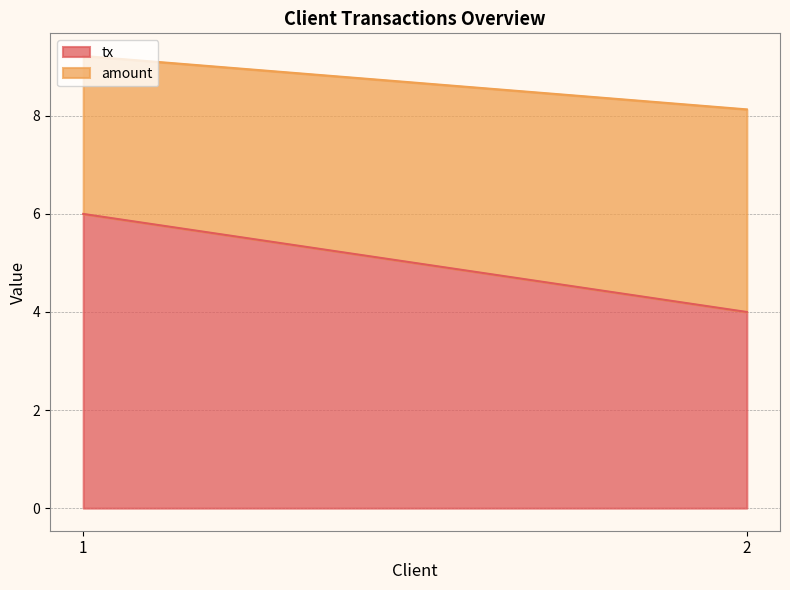

The value of tx at 1 is 3.9. True or false?

False